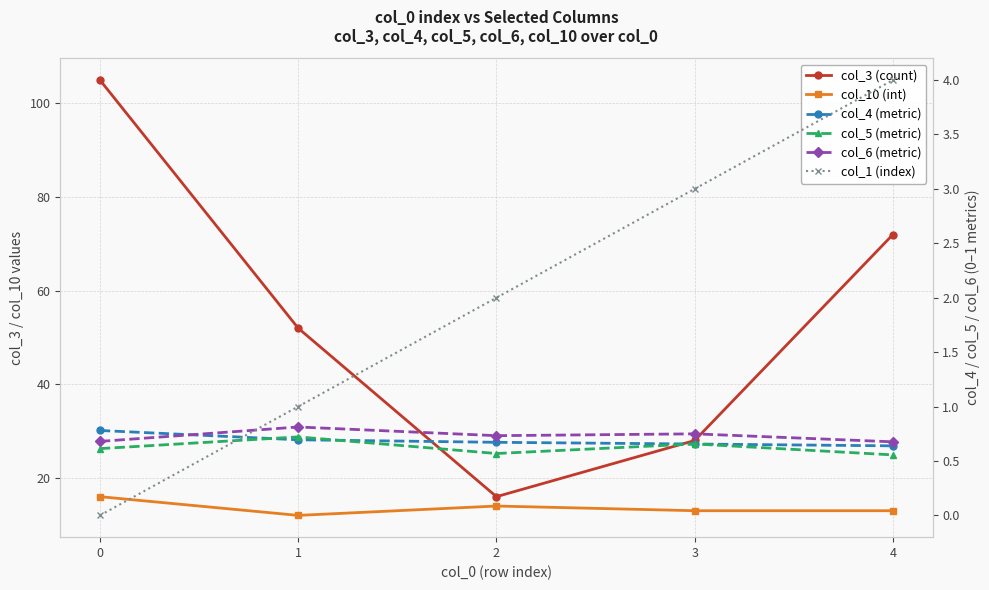

What is the approximate value of col_3 (count) at 1?

52.0